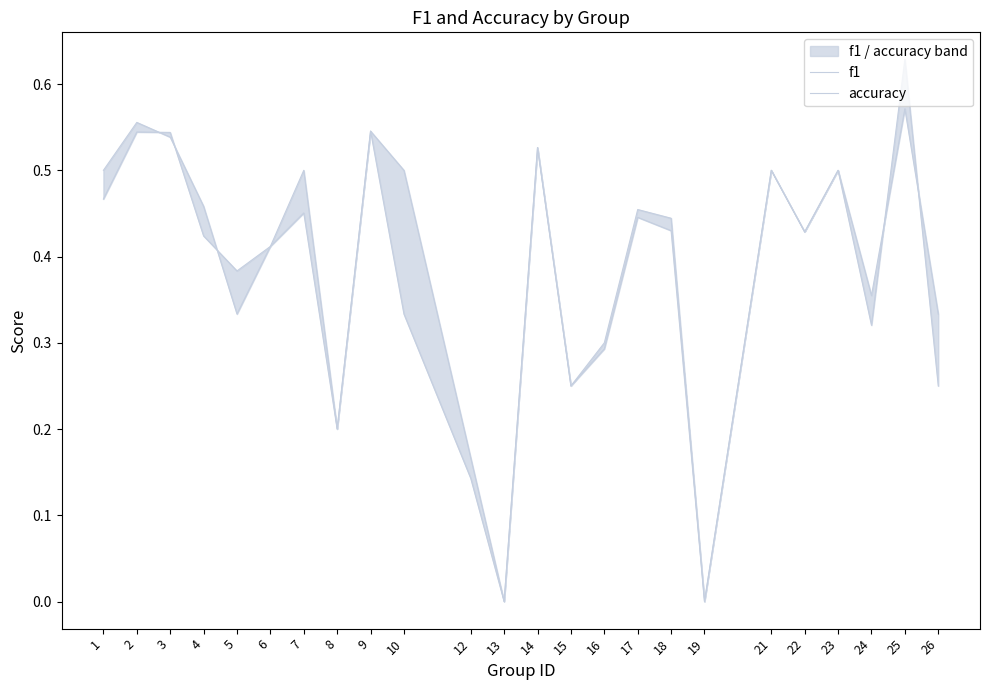

Does the chart display data point markers on the line(s)?

No